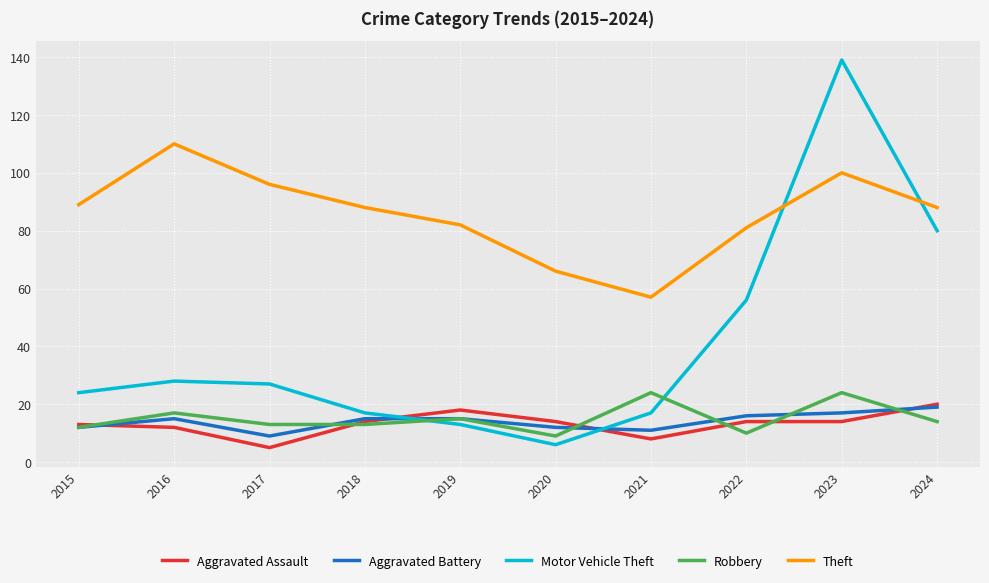

What value does the Motor Vehicle Theft series have at 2019?

13